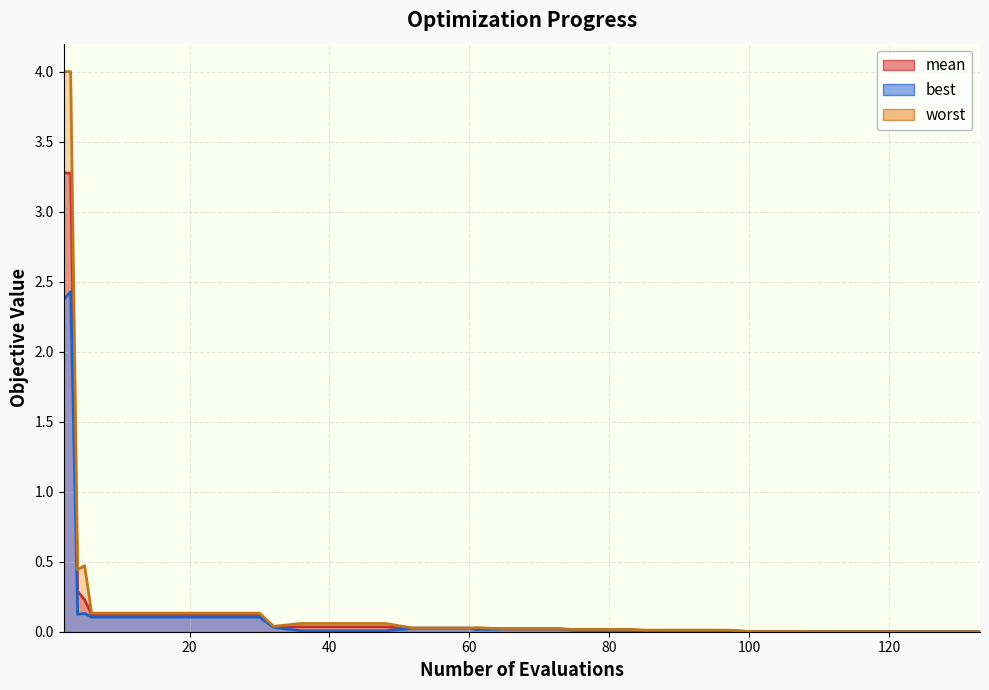

Reading right to left, transcribe all the data shown in this chart.

mean: 133=0.0	129=0.0	125=0.0	121=0.0	117=0.0	113=0.0	109=0.0	108=0.0	104=0.0	100=0.0	97=0.0	93=0.0	89=0.0	85=0.0	83=0.0	79=0.0	75=0.0	73=0.0	69=0.0	65=0.0	61=0.0	60=0.0	56=0.0	52=0.0	48=0.0	44=0.0	40=0.0	36=0.0	32=0.0	30=0.1	26=0.1	22=0.1	18=0.1	14=0.1	10=0.1	6=0.1	5=0.2	4=0.3	3=3.3	2=3.3
best: 133=0.0	129=0.0	125=0.0	121=0.0	117=0.0	113=0.0	109=0.0	108=0.0	104=0.0	100=0.0	97=0.0	93=0.0	89=0.0	85=0.0	83=0.0	79=0.0	75=0.0	73=0.0	69=0.0	65=0.0	61=0.0	60=0.0	56=0.0	52=0.0	48=0.0	44=0.0	40=0.0	36=0.0	32=0.0	30=0.1	26=0.1	22=0.1	18=0.1	14=0.1	10=0.1	6=0.1	5=0.1	4=0.1	3=2.4	2=2.4
worst: 133=0.0	129=0.0	125=0.0	121=0.0	117=0.0	113=0.0	109=0.0	108=0.0	104=0.0	100=0.0	97=0.0	93=0.0	89=0.0	85=0.0	83=0.0	79=0.0	75=0.0	73=0.0	69=0.0	65=0.0	61=0.0	60=0.0	56=0.0	52=0.0	48=0.1	44=0.1	40=0.1	36=0.1	32=0.0	30=0.1	26=0.1	22=0.1	18=0.1	14=0.1	10=0.1	6=0.1	5=0.5	4=0.4	3=4.0	2=4.0